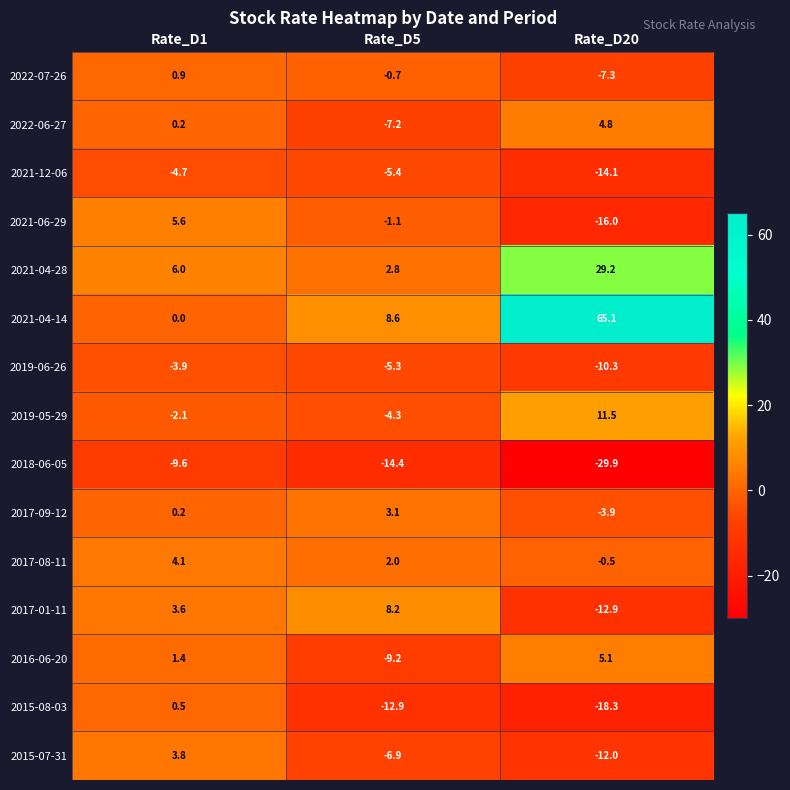

At which label does 2021-04-28 reach its minimum?

Rate_D5